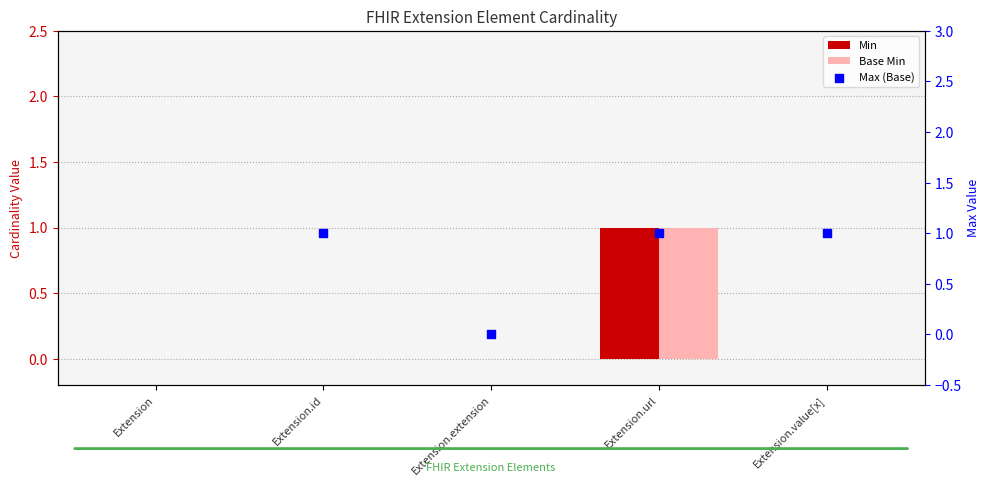

Which series contains the highest Y value?

Min